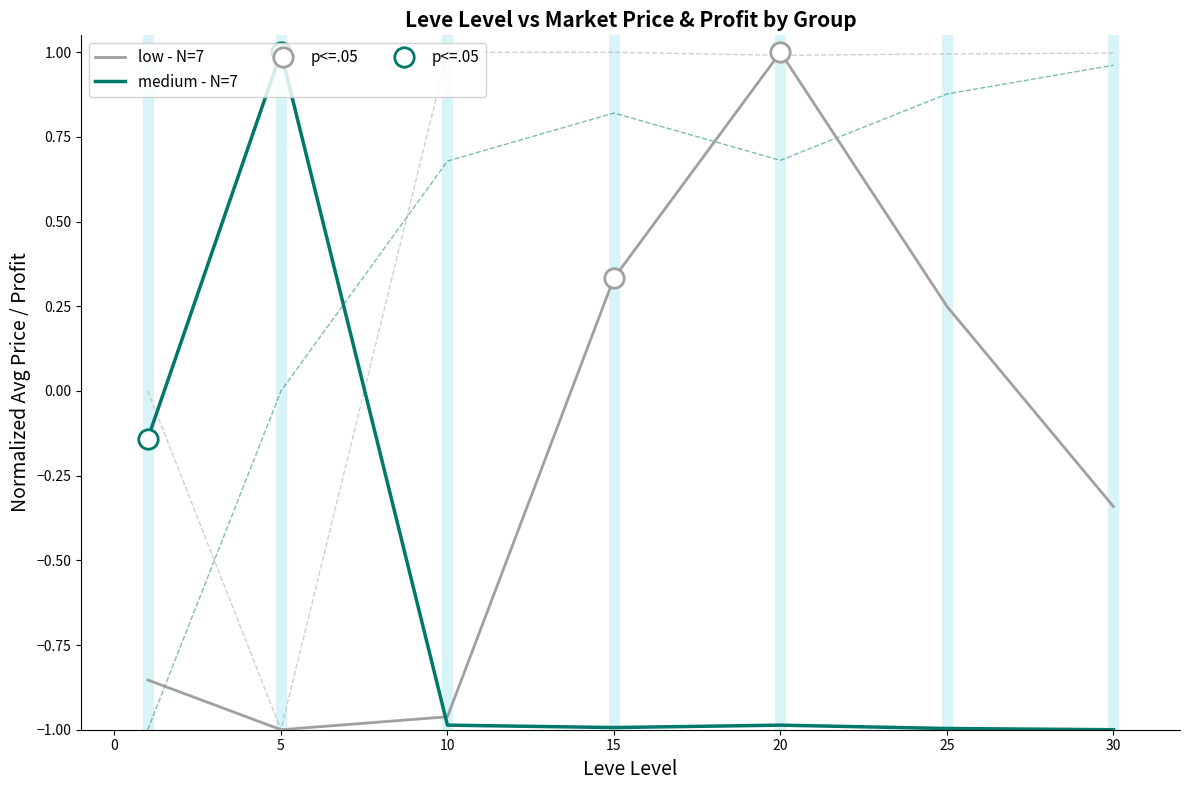

Is this an area chart (filled region under the line)?

No